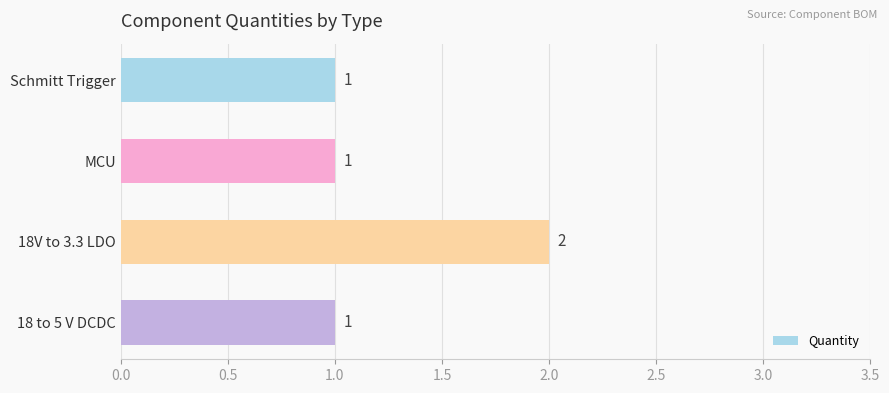

How many bars are there in total?

4